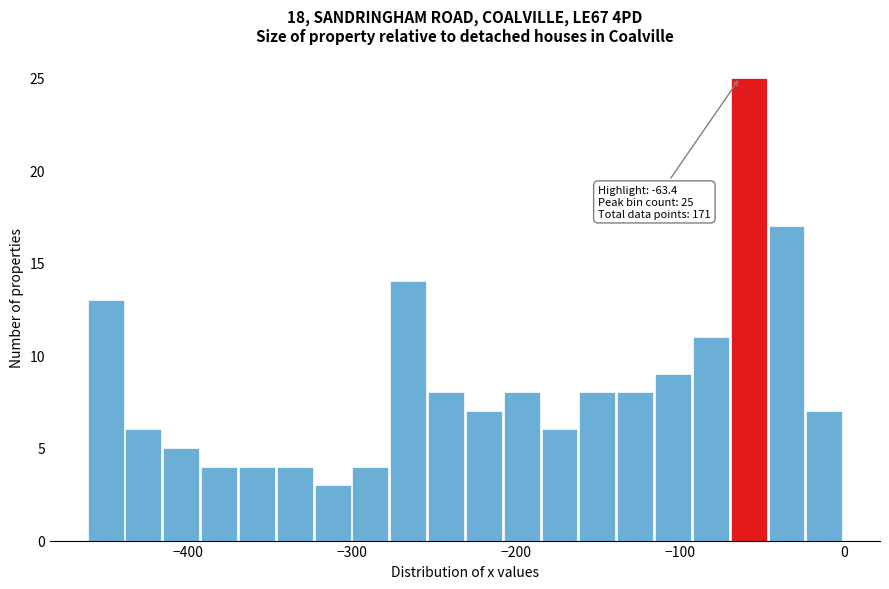

Around what value on the x-axis is the tallest bar? Give the approximate position of its centre, as read against the axis.

-60